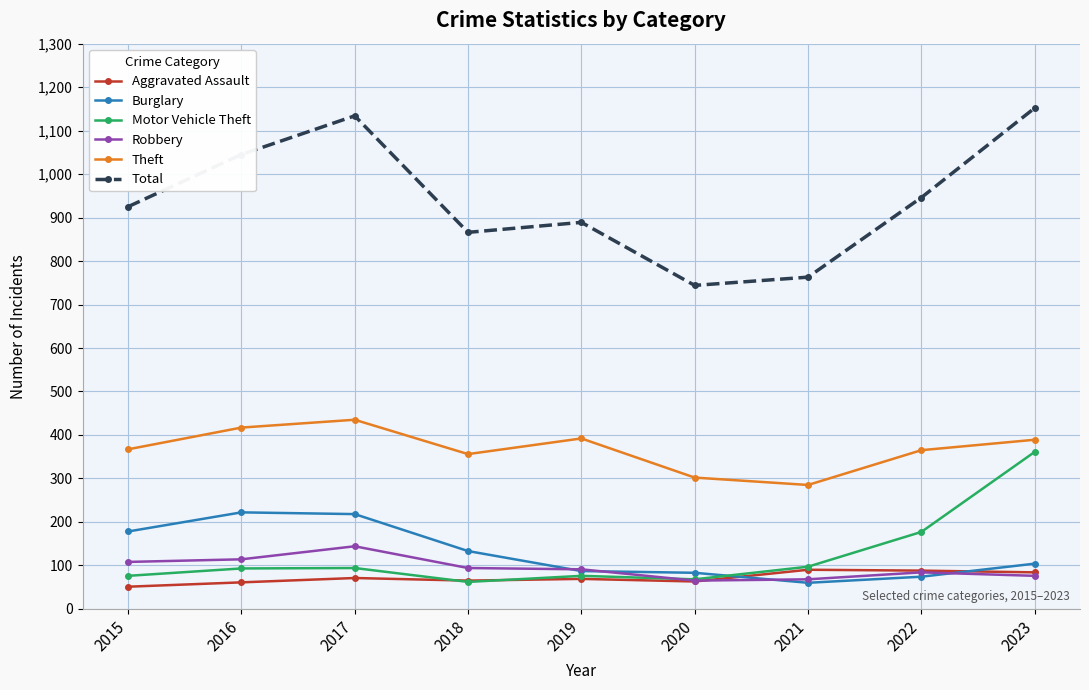

How many categories are shown in the chart?

9